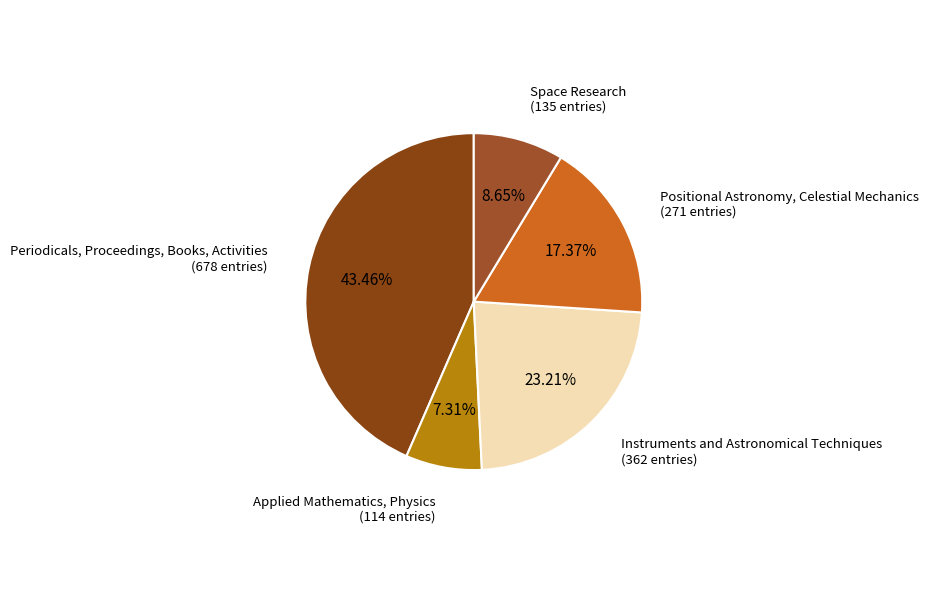

To the nearest percent, what is the average slice percentage?

20%